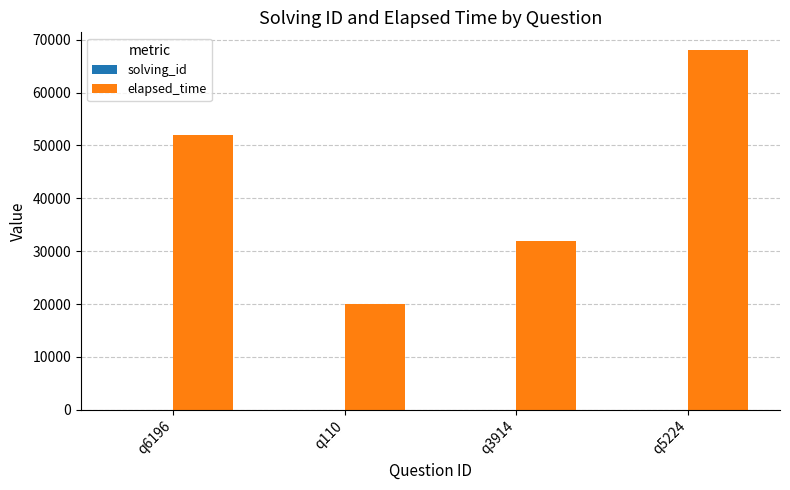

Which category has the highest value across all series?

q5224